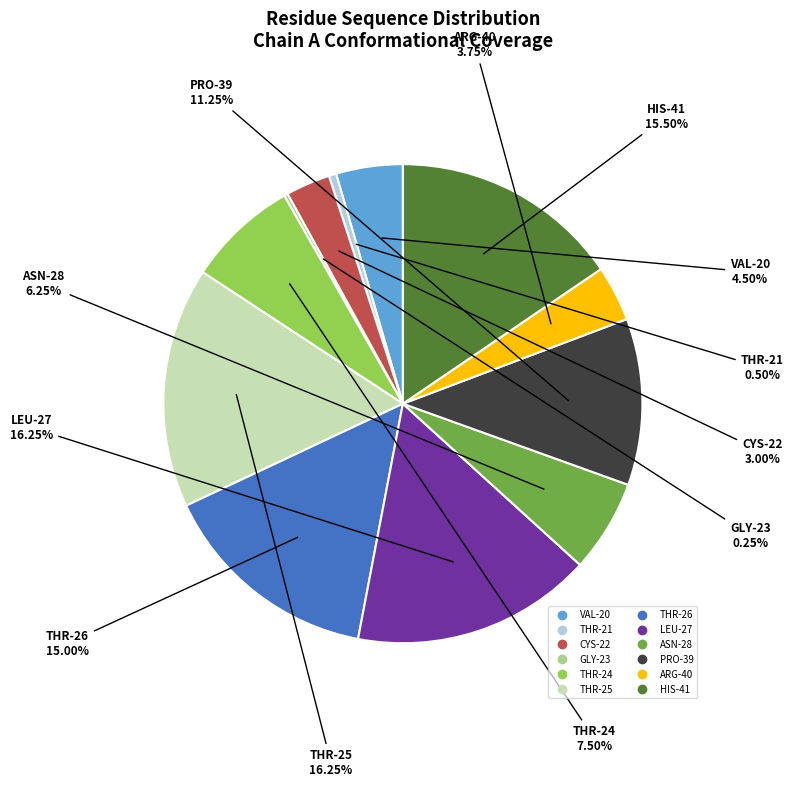

What is the total percentage of VAL-20 and THR-25?

20.8%